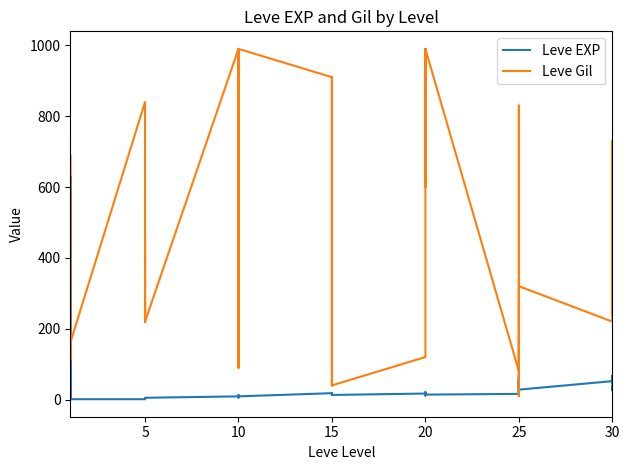

Which series has the largest total across all categories?

Leve Gil